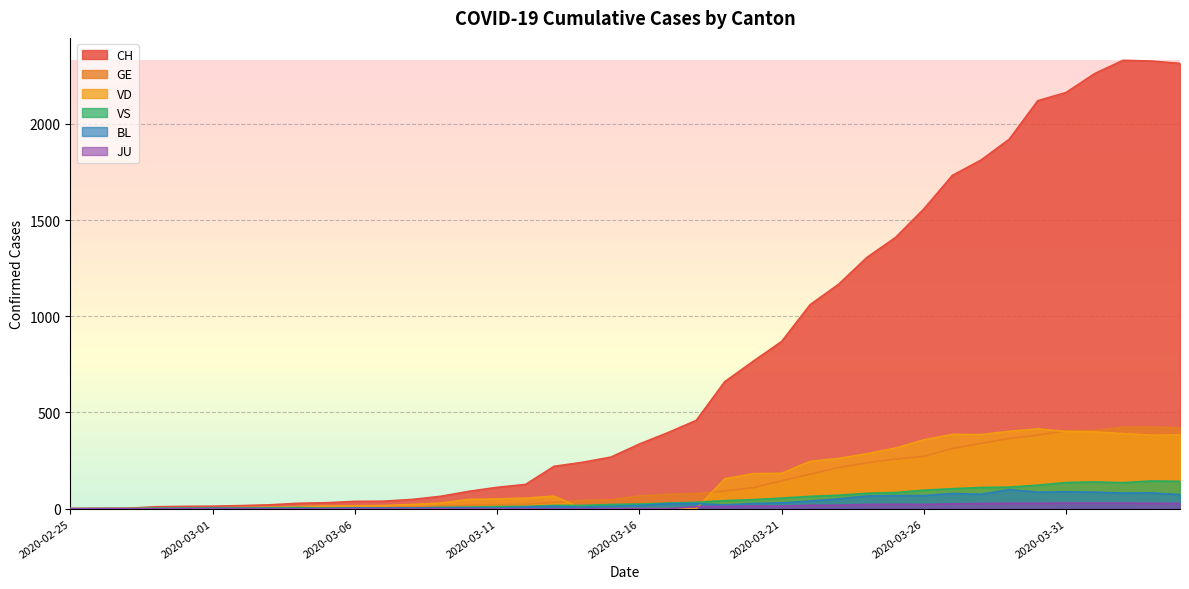

Which label corresponds to the largest value in the chart?

2020-04-02